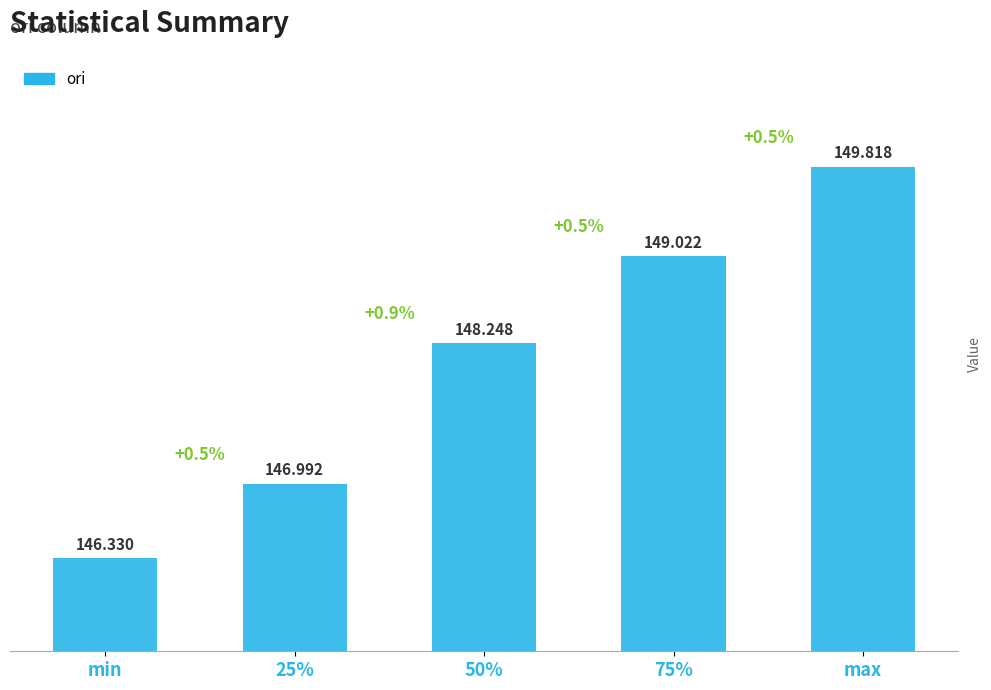

True or false: the data shows 213.2 at 25%.

False